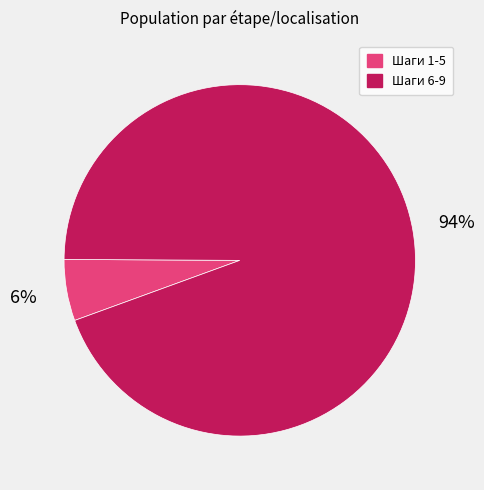

Is there any slice that represents more than half of the pie?

Yes